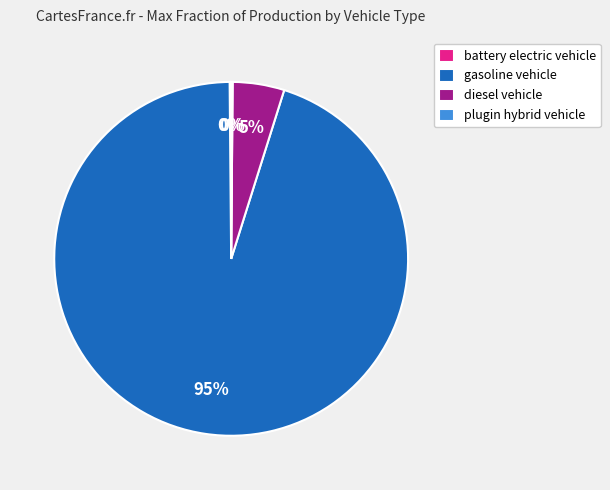

To the nearest percent, what is the combined percentage of diesel vehicle and gasoline vehicle?

100%